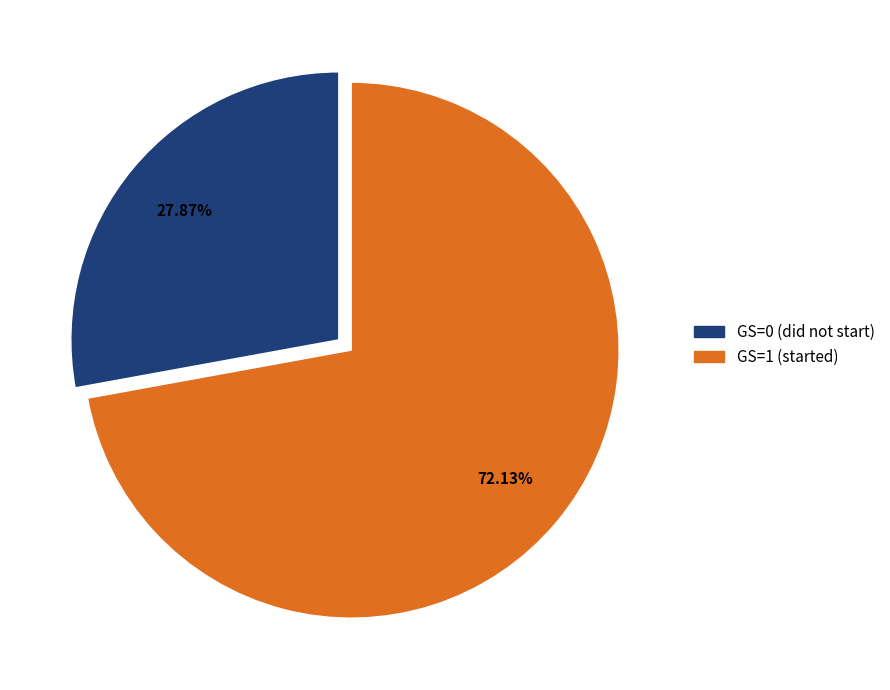

Which has a higher value, GS=1 or GS=0?

GS=1